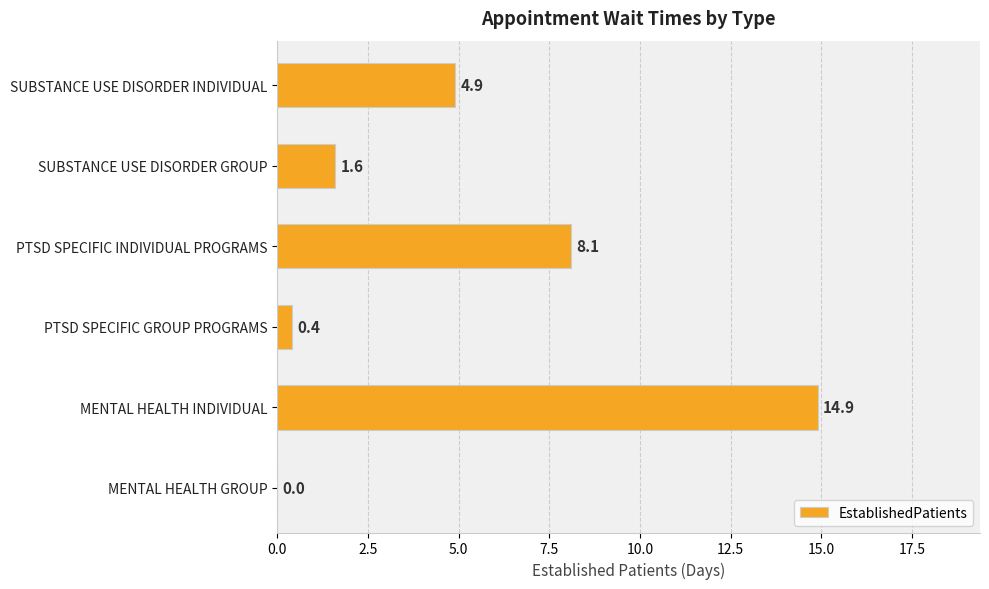

Reading bottom to top, extract all data points from this chart.

MENTAL HEALTH GROUP=0.0	MENTAL HEALTH INDIVIDUAL=14.9	PTSD SPECIFIC GROUP PROGRAMS=0.4	PTSD SPECIFIC INDIVIDUAL PROGRAMS=8.1	SUBSTANCE USE DISORDER GROUP=1.6	SUBSTANCE USE DISORDER INDIVIDUAL=4.9